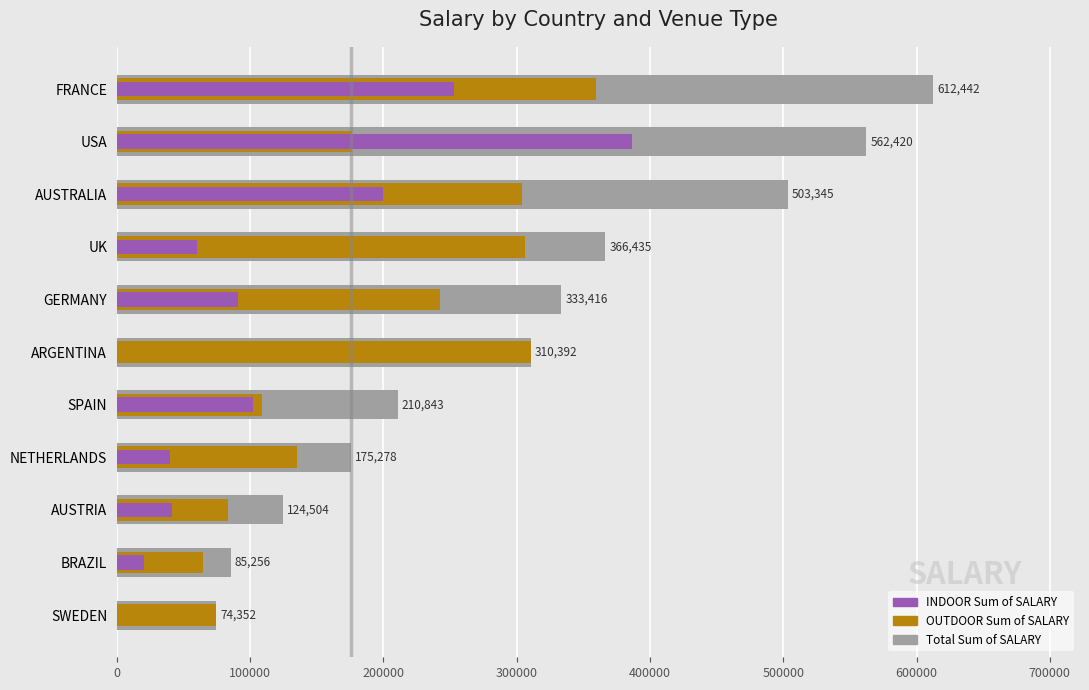

What are all the series names shown in the legend?

Total Sum of SALARY, OUTDOOR Sum of SALARY, INDOOR Sum of SALARY